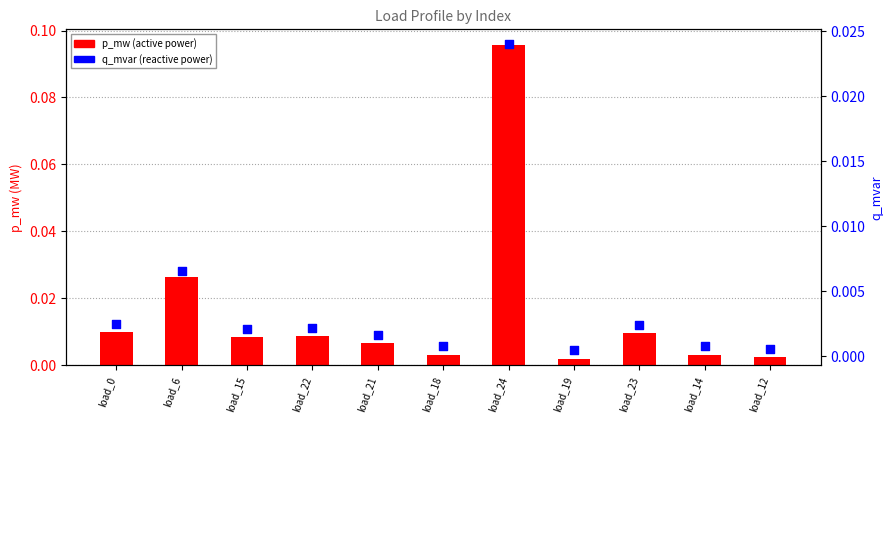

Is the value of p_mw (active power) at load_12 greater than the value of q_mvar (reactive power) at load_18?

Yes